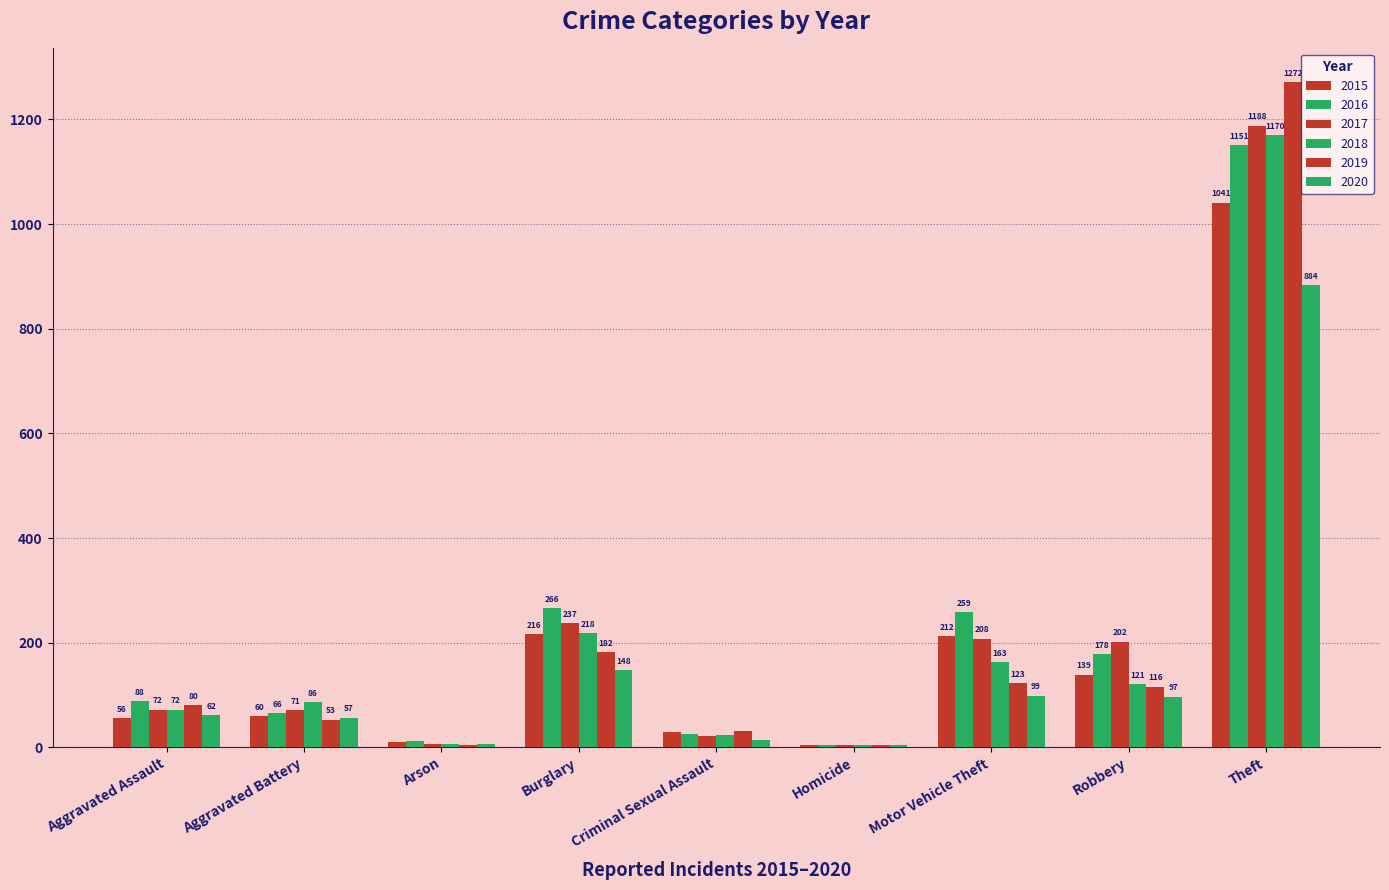

How many distinct data groups are displayed?

6